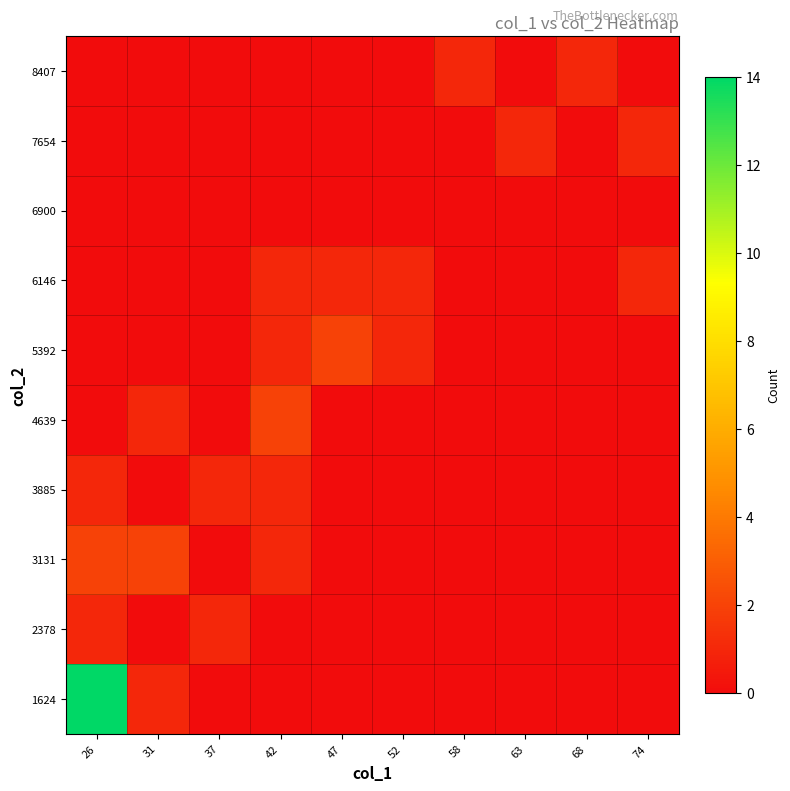

At which category does the chart reach its minimum across all series?

37